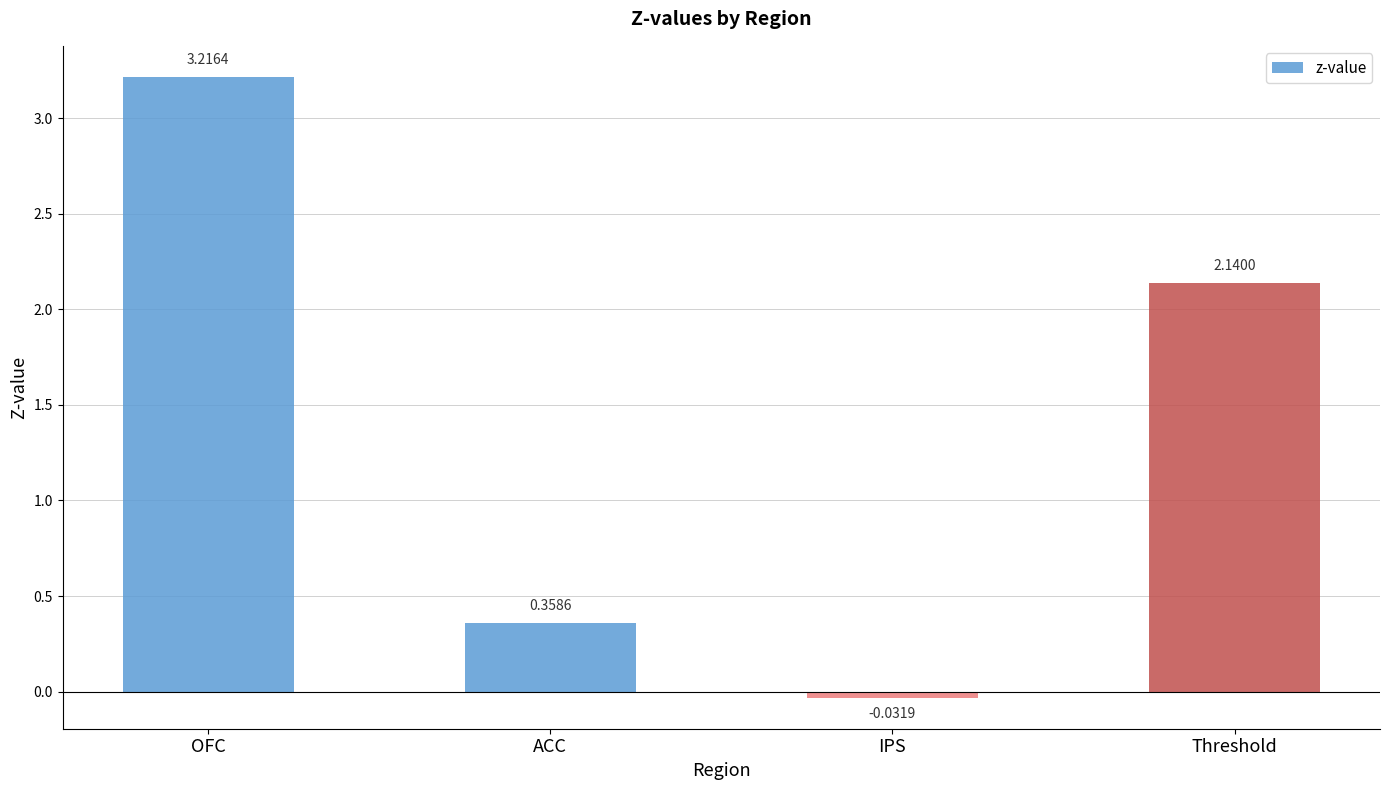

Rank the categories by value from highest to lowest.

OFC, Threshold, ACC, IPS